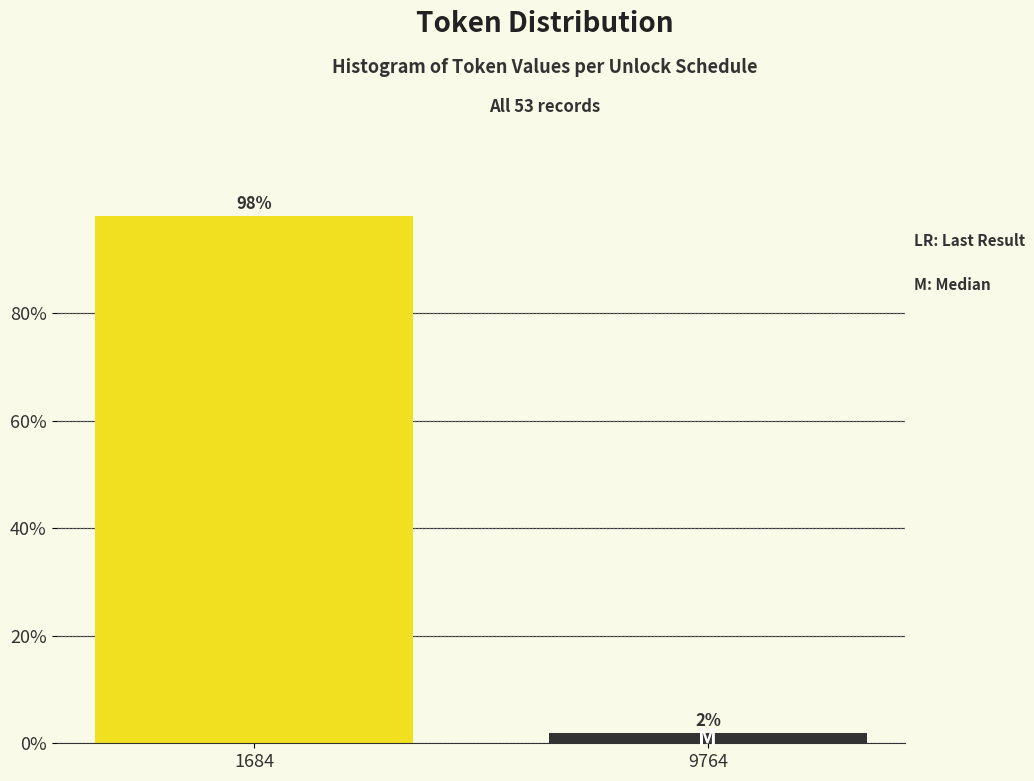

What is the maximum value shown in the chart?

98.1